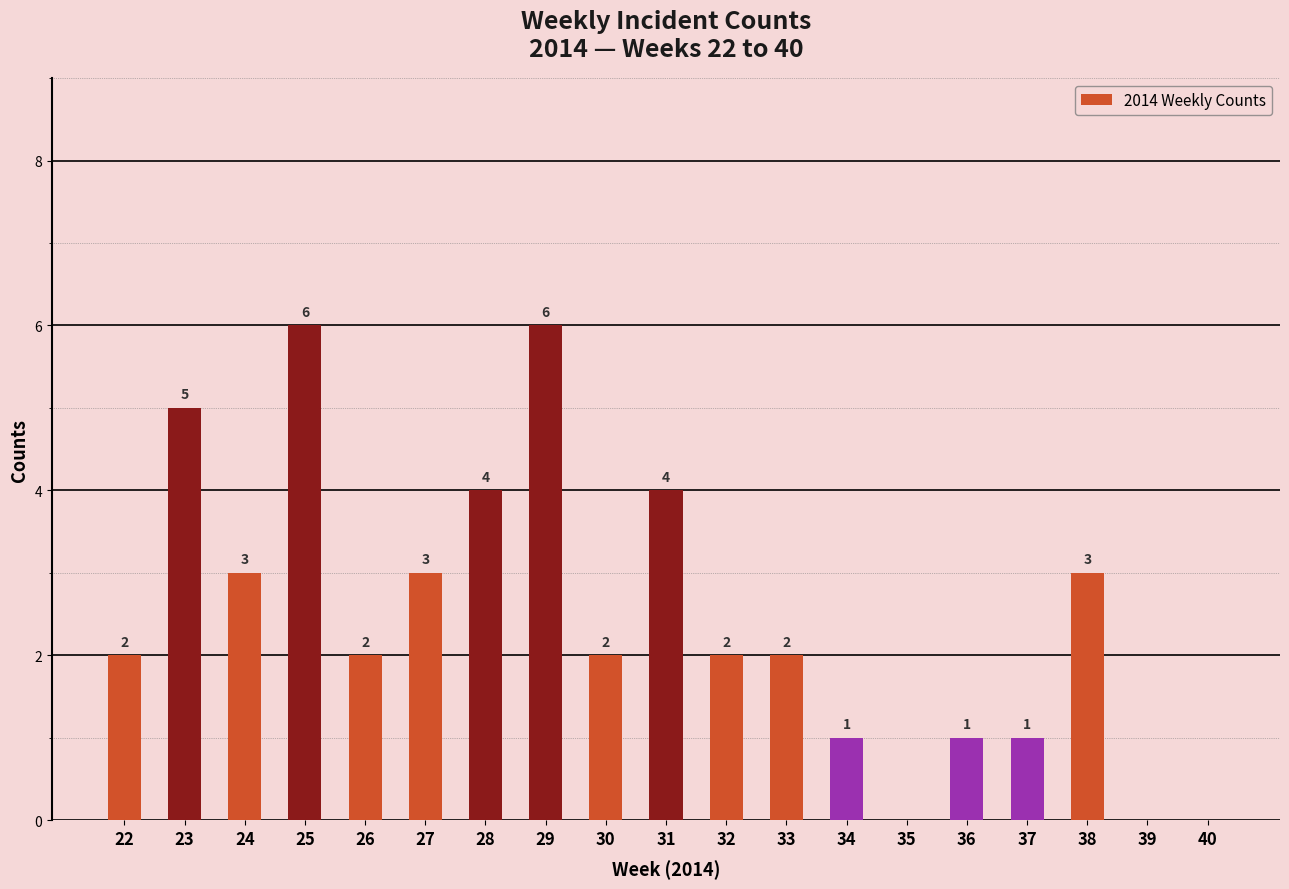

Read the value at 34.

1